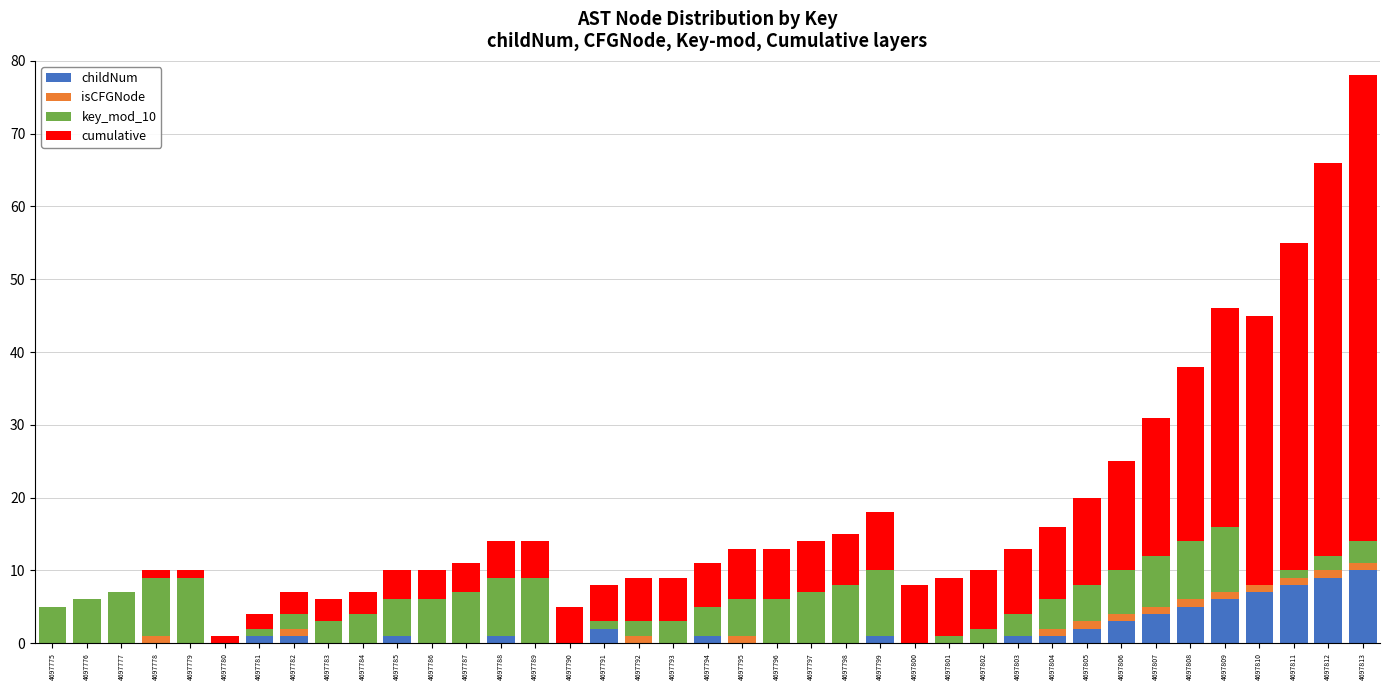

The childNum series shows 0 at 4697800. True or false?

True